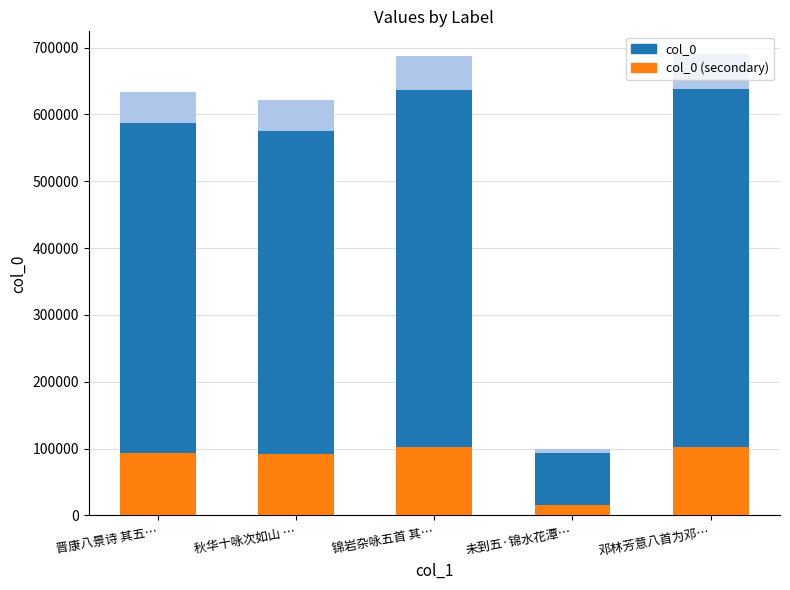

What is the maximum value for col_0?

638781.0